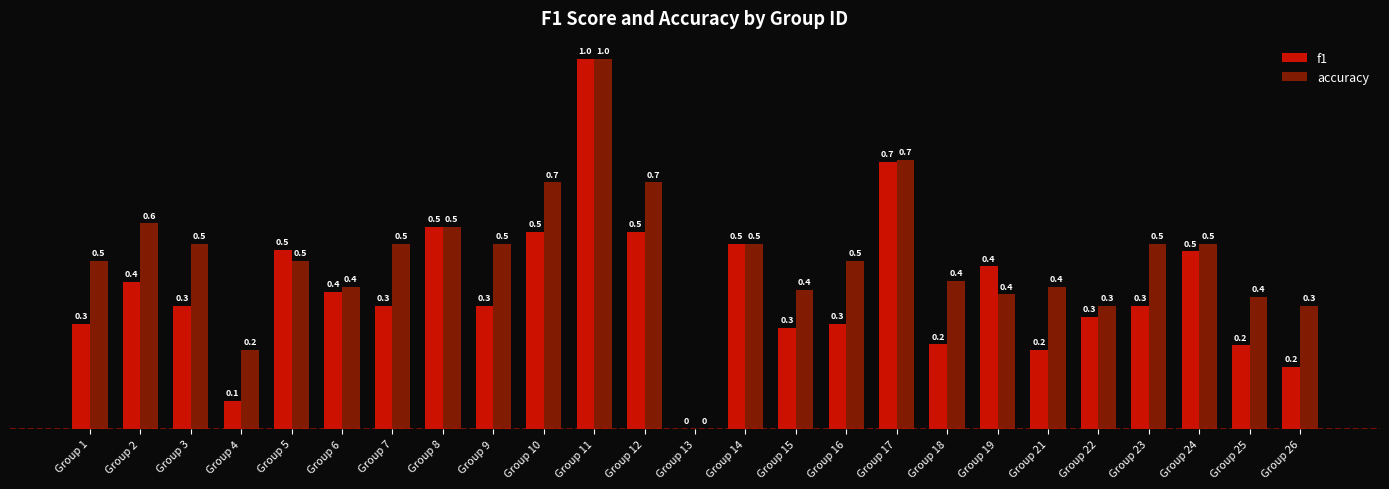

What is the maximum value for f1?

1.0